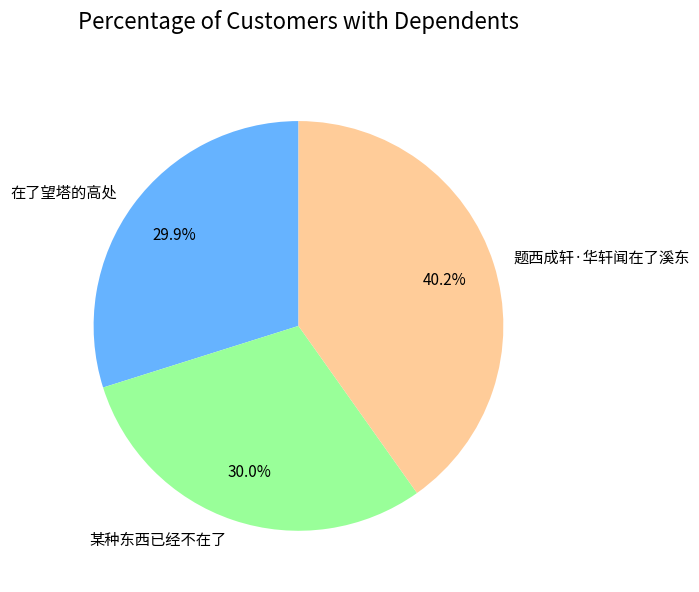

Is it true that 题西成轩·华轩闻在了溪东 is 40% of the pie?

True